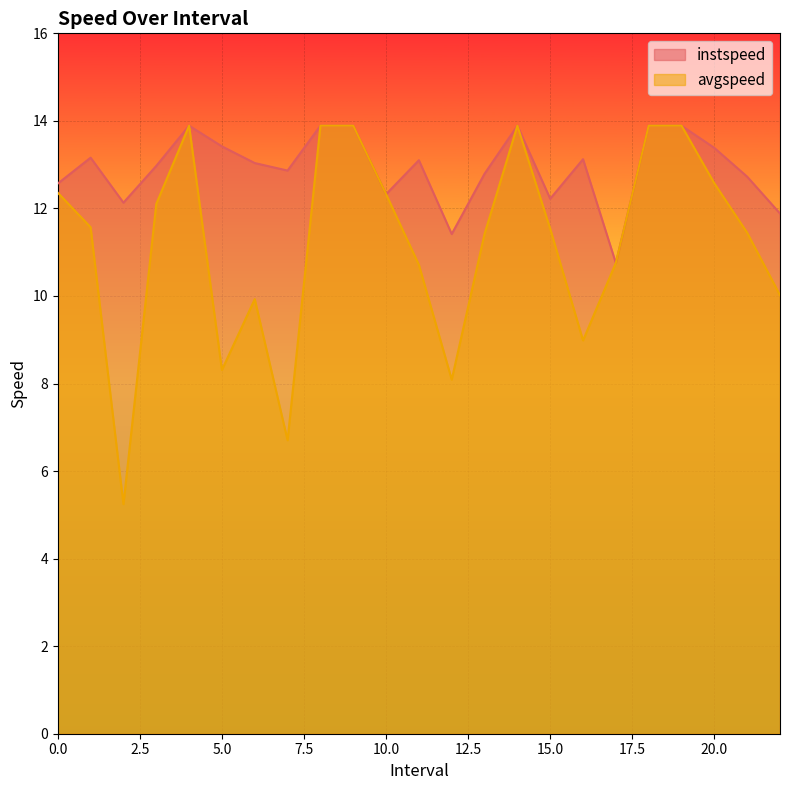

At how many categories does at least one series exceed 6?

23